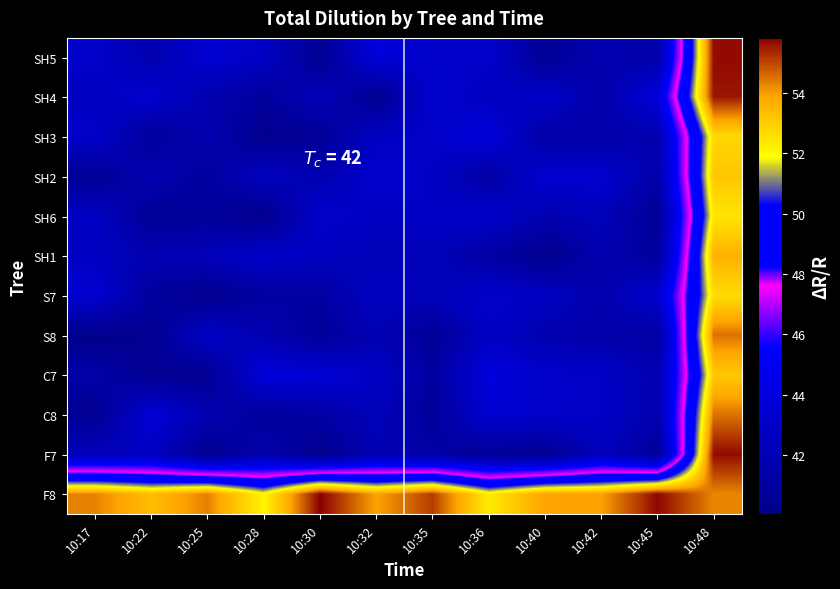

Reading left to right, what are all the values shown in this chart?

SH5: 10:17=43.1	10:22=41.8	10:25=43.4	10:28=42.8	10:30=40.4	10:32=43.9	10:35=43.0	10:36=43.1	10:40=40.5	10:42=41.8	10:45=41.5	10:48=55.7
SH4: 10:17=42.6	10:22=43.3	10:25=41.8	10:28=40.9	10:30=42.2	10:32=40.3	10:35=43.3	10:36=42.5	10:40=43.0	10:42=41.4	10:45=43.9	10:48=55.6
SH3: 10:17=43.1	10:22=40.8	10:25=41.9	10:28=40.2	10:30=40.6	10:32=42.7	10:35=43.0	10:36=43.9	10:40=41.3	10:42=41.5	10:45=41.9	10:48=52.8
SH2: 10:17=40.5	10:22=41.9	10:25=40.9	10:28=42.7	10:30=41.7	10:32=43.3	10:35=42.8	10:36=41.2	10:40=43.3	10:42=43.2	10:45=41.5	10:48=53.2
SH6: 10:17=42.7	10:22=40.6	10:25=40.8	10:28=40.0	10:30=43.1	10:32=42.7	10:35=42.8	10:36=43.1	10:40=41.8	10:42=42.3	10:45=40.6	10:48=52.5
SH1: 10:17=42.7	10:22=41.9	10:25=42.3	10:28=43.1	10:30=42.5	10:32=42.2	10:35=42.2	10:36=41.2	10:40=40.1	10:42=41.7	10:45=40.9	10:48=53.6
S7: 10:17=43.4	10:22=40.9	10:25=40.2	10:28=41.1	10:30=41.2	10:32=42.6	10:35=42.2	10:36=43.1	10:40=42.7	10:42=41.6	10:45=43.3	10:48=52.7
S8: 10:17=40.1	10:22=40.4	10:25=42.9	10:28=41.8	10:30=40.6	10:32=42.0	10:35=40.6	10:36=42.8	10:40=41.8	10:42=41.5	10:45=41.2	10:48=54.5
C7: 10:17=41.4	10:22=40.4	10:25=40.5	10:28=43.8	10:30=43.6	10:32=42.8	10:35=41.1	10:36=43.9	10:40=43.1	10:42=42.9	10:45=41.8	10:48=53.1
C8: 10:17=40.4	10:22=43.6	10:25=41.8	10:28=40.8	10:30=41.2	10:32=42.3	10:35=40.7	10:36=43.4	10:40=43.0	10:42=42.9	10:45=41.7	10:48=54.5
F7: 10:17=42.3	10:22=42.6	10:25=40.3	10:28=41.7	10:30=40.2	10:32=42.0	10:35=41.3	10:36=40.6	10:40=40.4	10:42=42.4	10:45=40.7	10:48=55.7
F8: 10:17=54.3	10:22=53.4	10:25=54.4	10:28=52.1	10:30=55.8	10:32=53.9	10:35=55.1	10:36=52.3	10:40=53.9	10:42=54.0	10:45=55.8	10:48=54.3